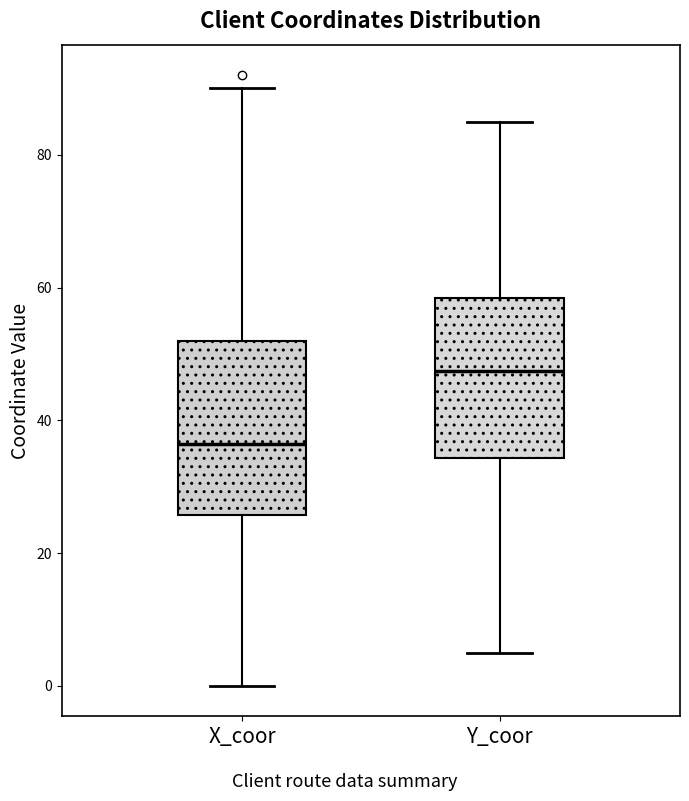

Reading left to right, read every box against the y-axis: the position of its median line, the range the box covers, and the ends of its whiskers. The values are not printed on the chart, so give them approximately, as read against the axis.

X_coor: median 36, box 26 to 52, whiskers 0 to 90
Y_coor: median 48, box 34 to 58, whiskers 6 to 86